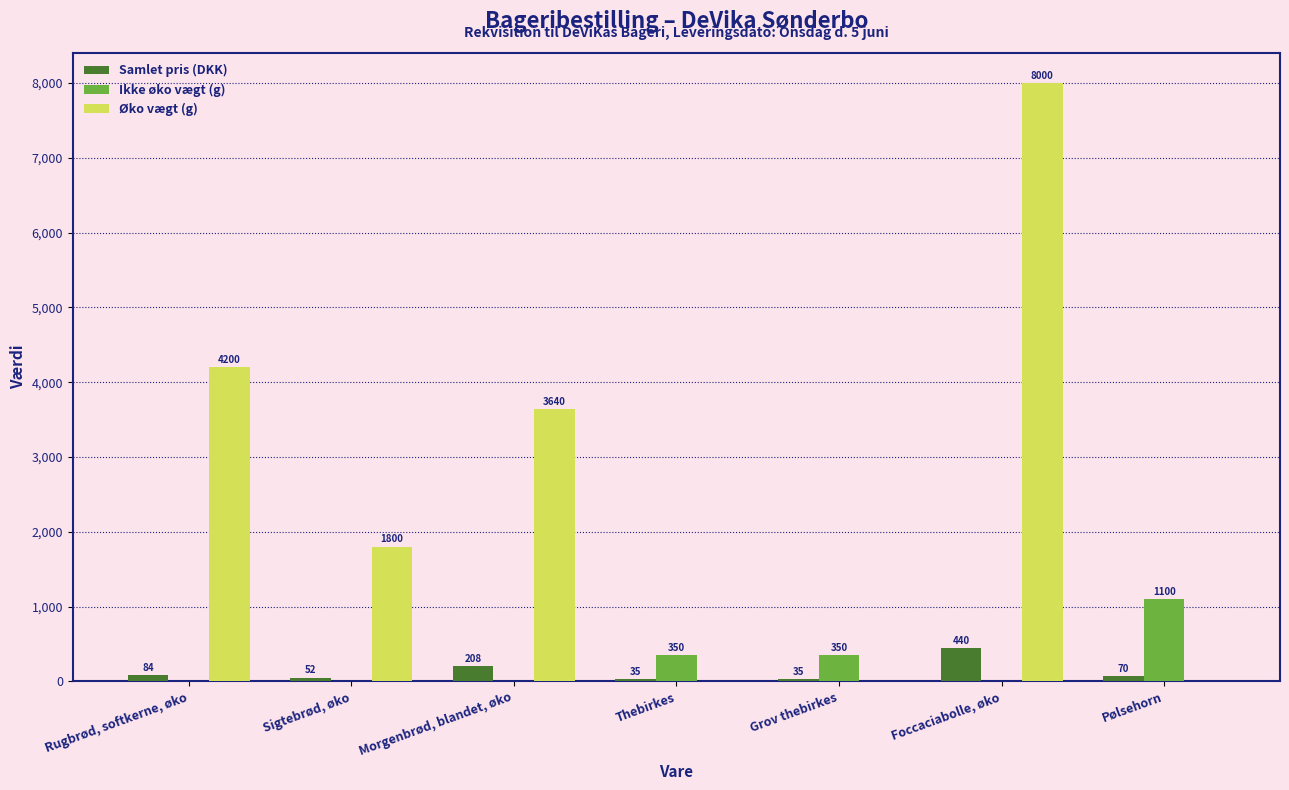

What is the average value of the Ikke øko vægt (g) series?

257